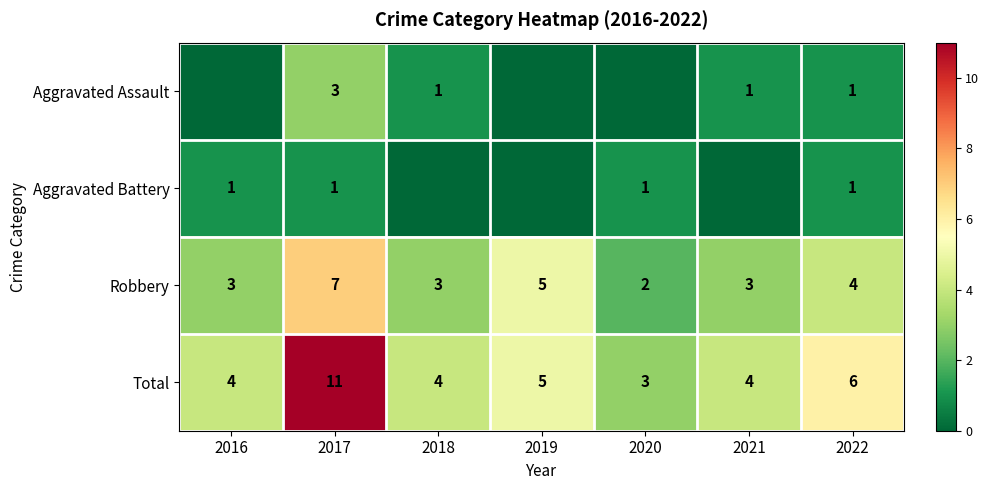

What is the maximum value for Total?

11